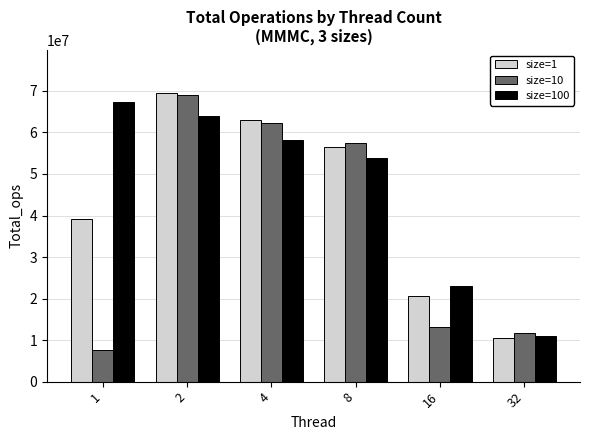

Count the number of data series in this chart.

3